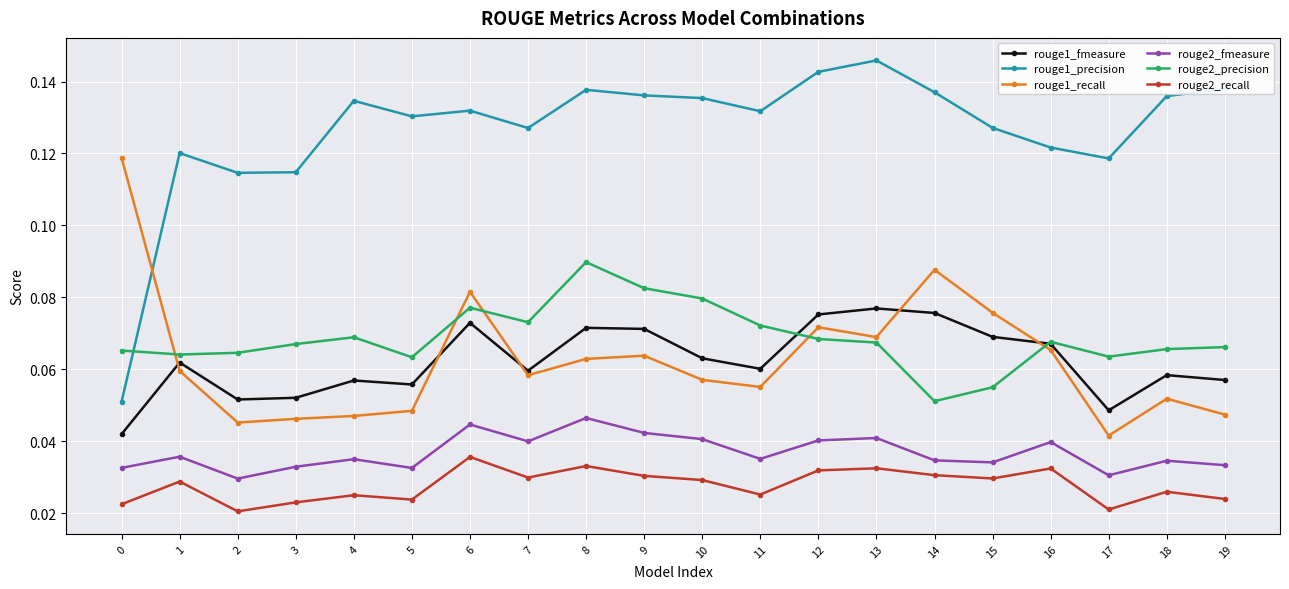

True or false: rouge2_recall and rouge2_fmeasure cross at least once.

False